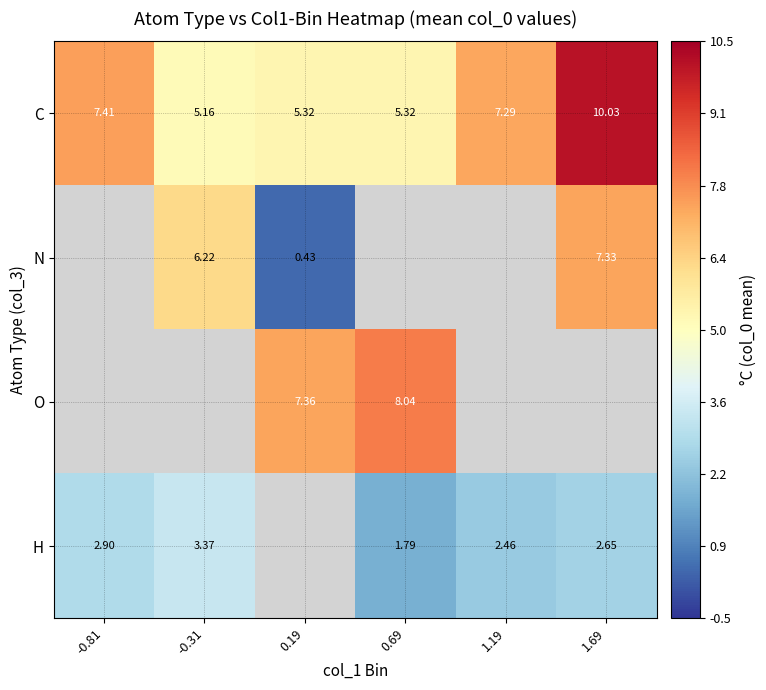

What is the minimum value shown in the chart?

0.4